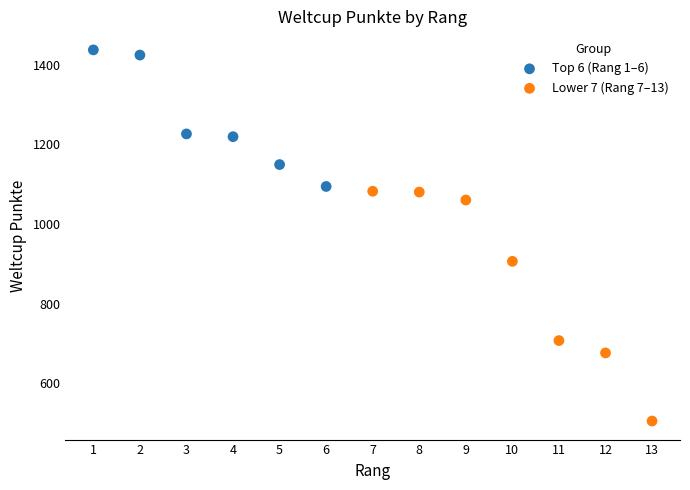

Which series contains the highest Y value?

Top 6 (Rang 1–6)